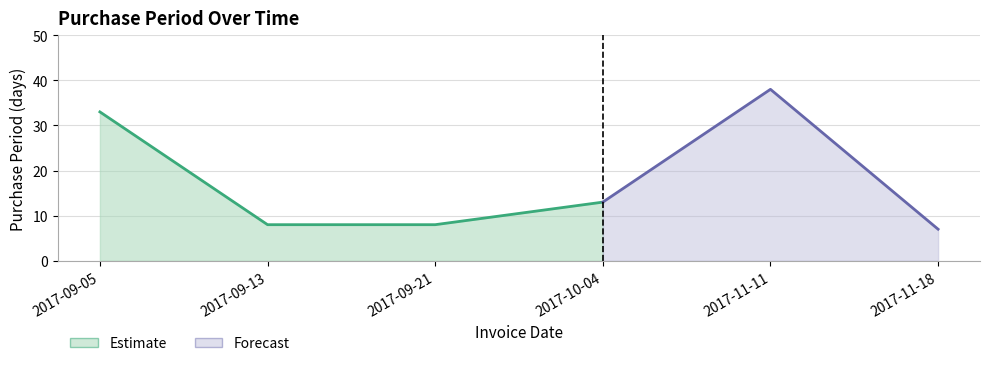

What is the value of the 5th point from the left?

38